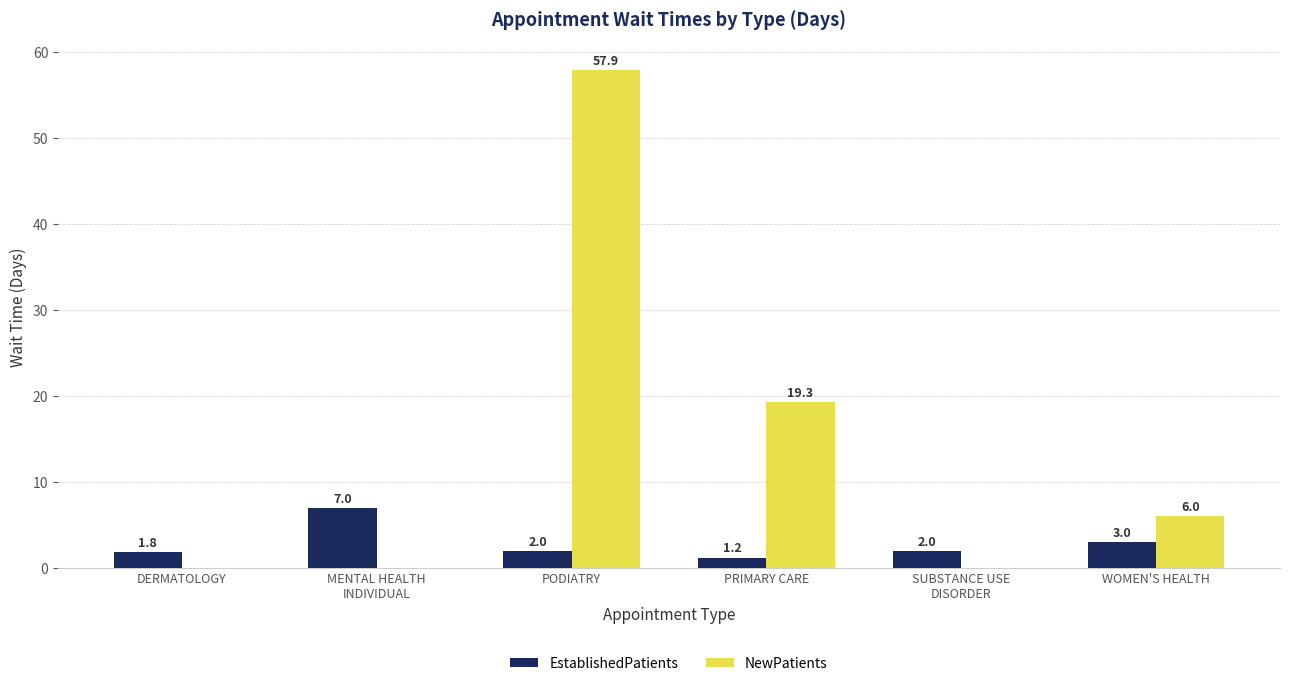

Between DERMATOLOGY and PRIMARY CARE, which series saw the biggest shift?

NewPatients